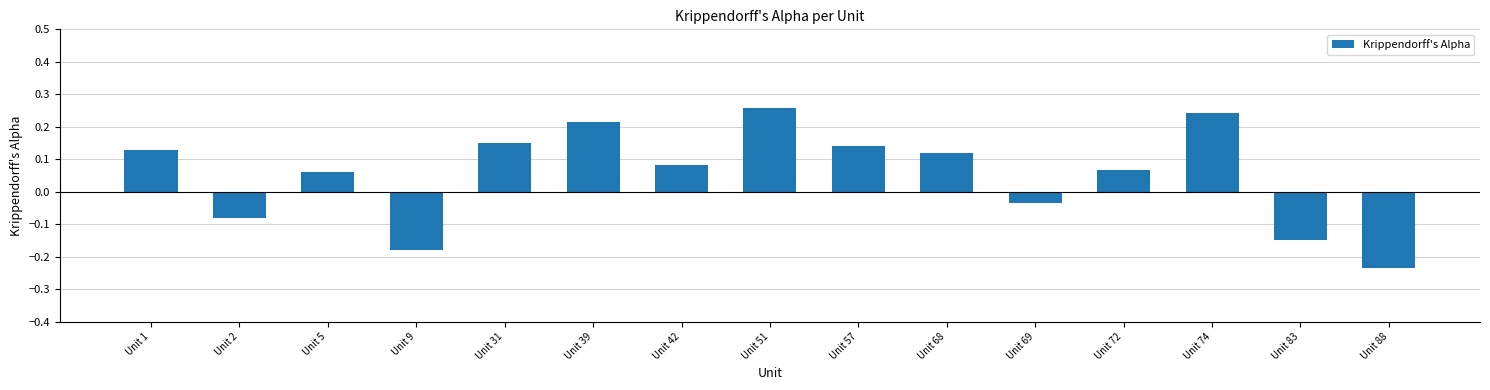

What is the difference between the values at Unit 88 and Unit 31?

0.4